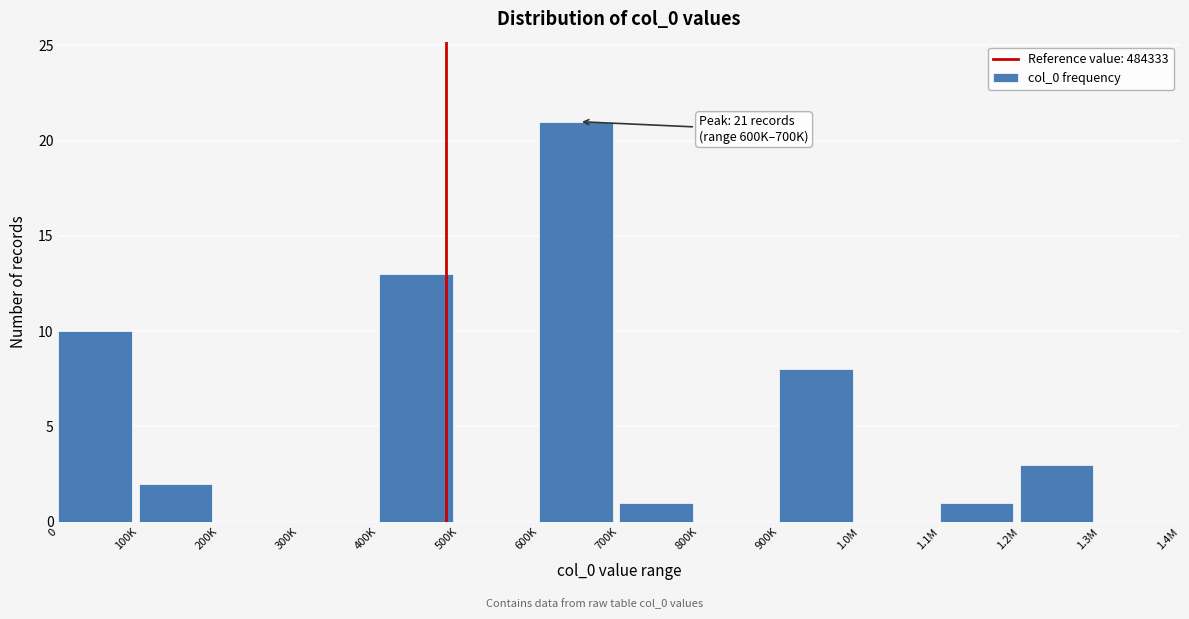

Reading right to left, what are all the values shown in this chart?

1.3M=0	1.2M=3	1.1M=1	1.0M=0	900K=8	800K=0	700K=1	600K=21	500K=0	400K=13	300K=0	200K=0	100K=2	0=10